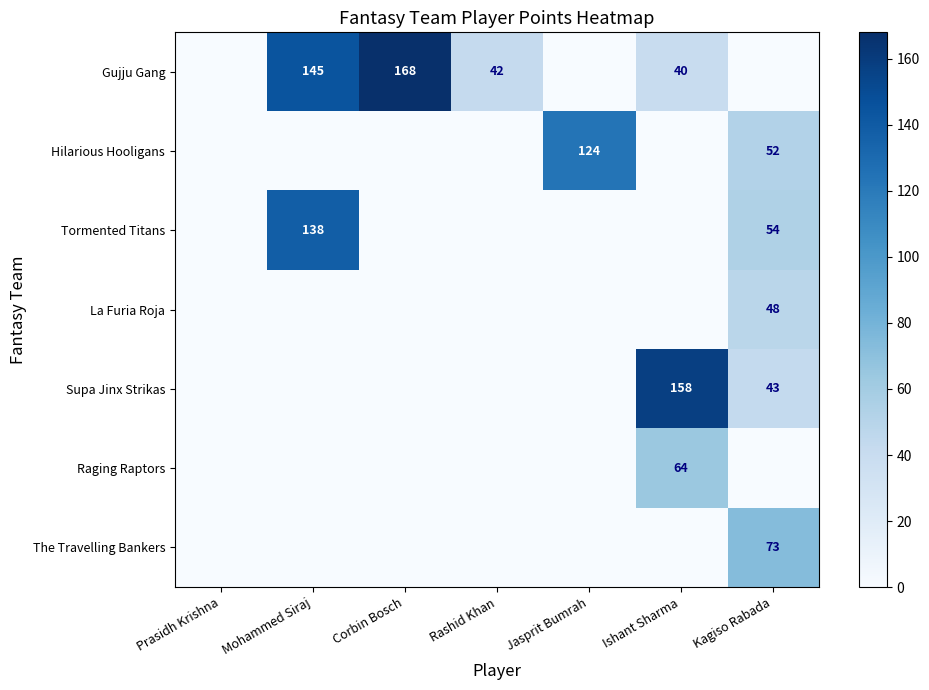

True or false: Supa Jinx Strikas has a value of 43 at Kagiso Rabada.

True